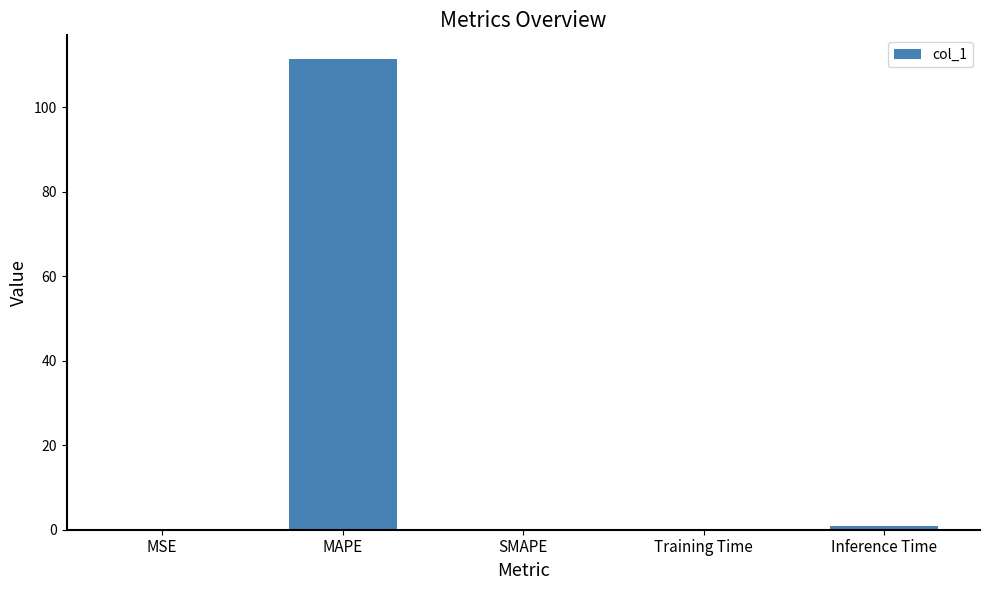

What is the sum of all values?

112.5